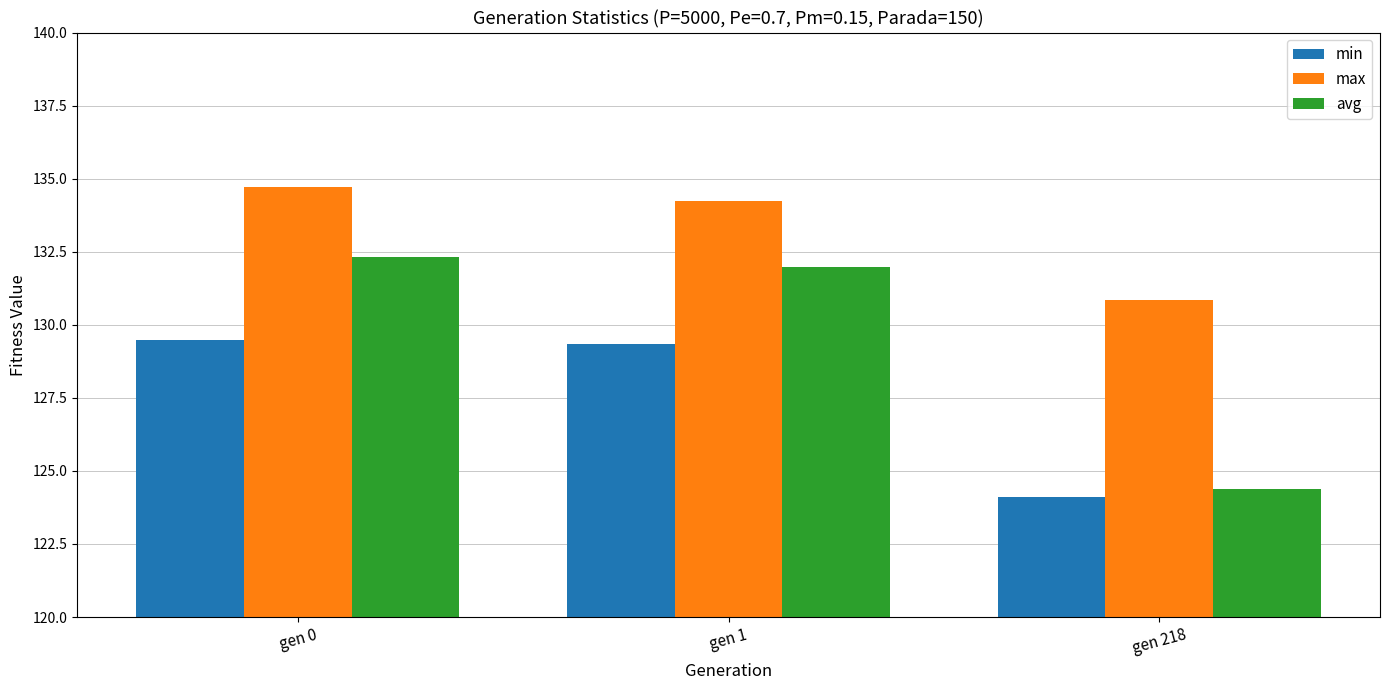

What is the total value across all series at gen 0?

396.5